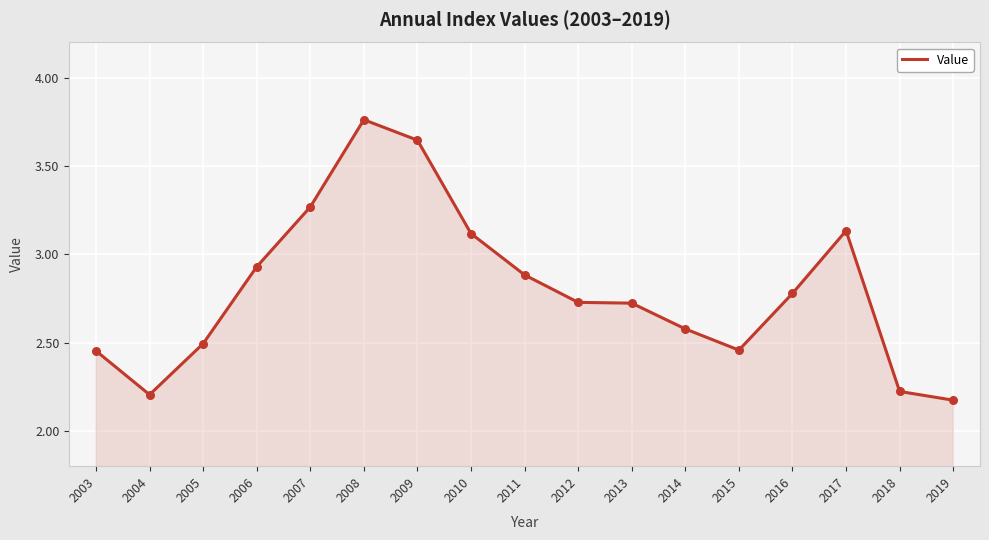

Which has a higher value, 2016 or 2014?

2016